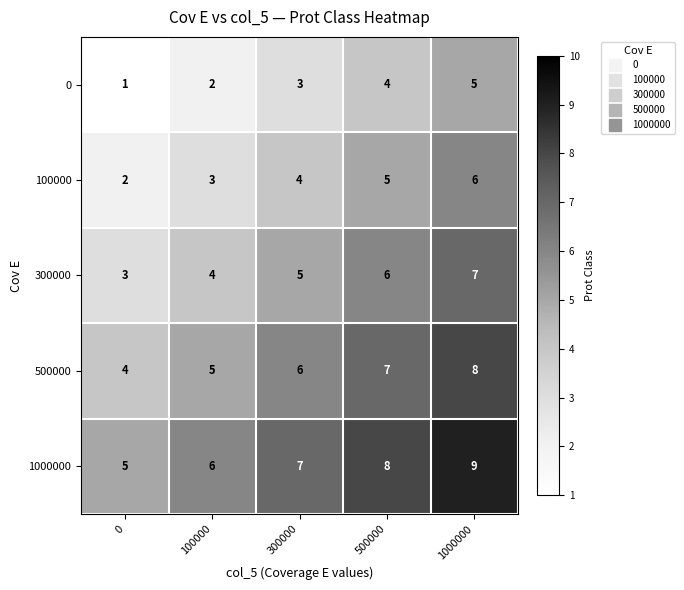

Count the 500000 values in the range 5 to 7.

3